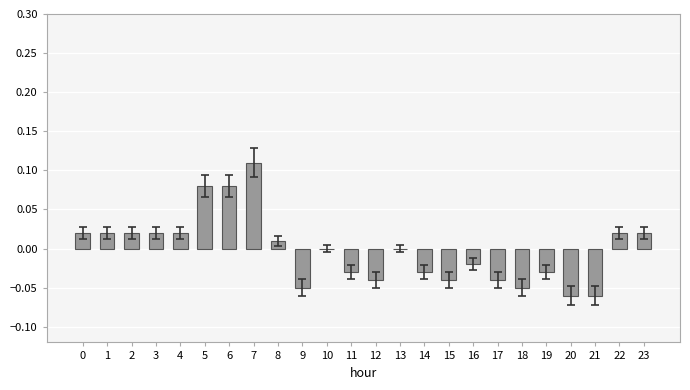

Which has a higher value, 8 or 14?

8